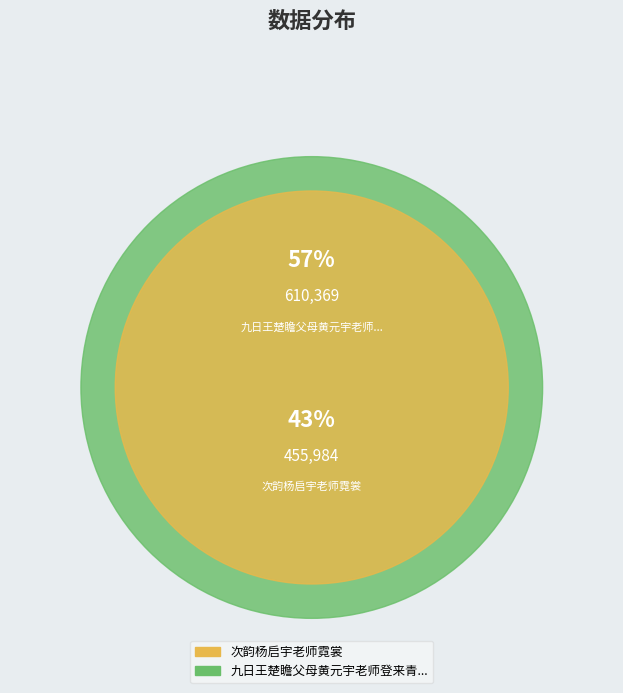

To the nearest percent, what portion does 次韵杨启宇老师霓裳 represent?

43%